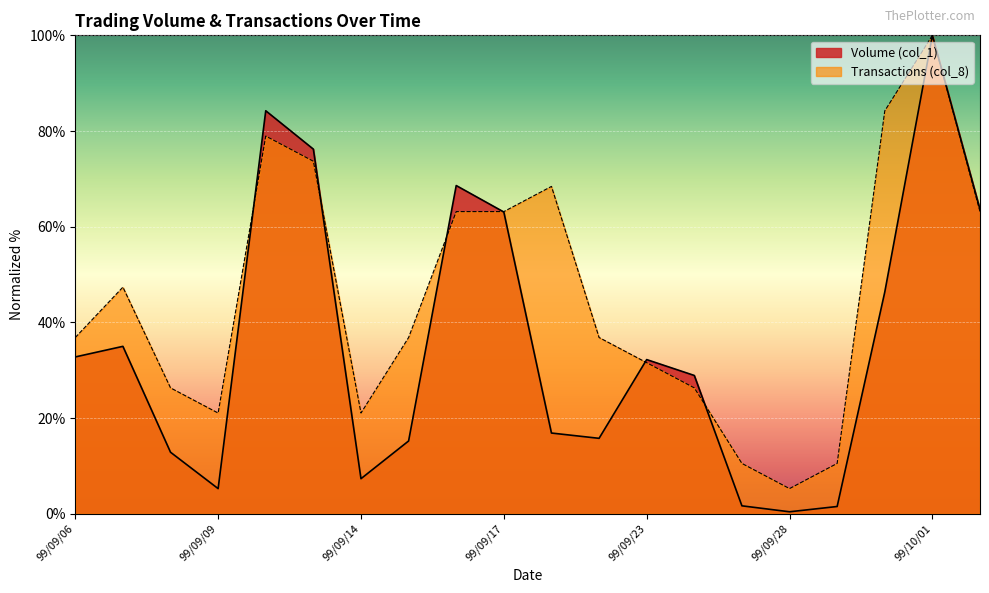

True or false: Volume (col_1) and Transactions (col_8) cross at least once.

True